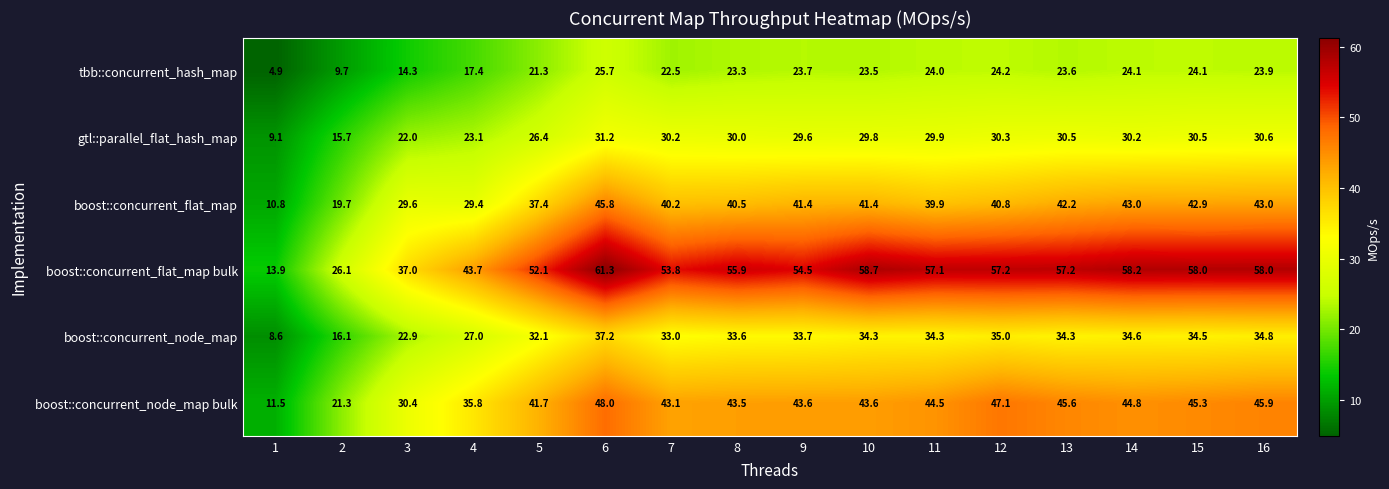

At which label does tbb::concurrent_hash_map reach its peak?

6